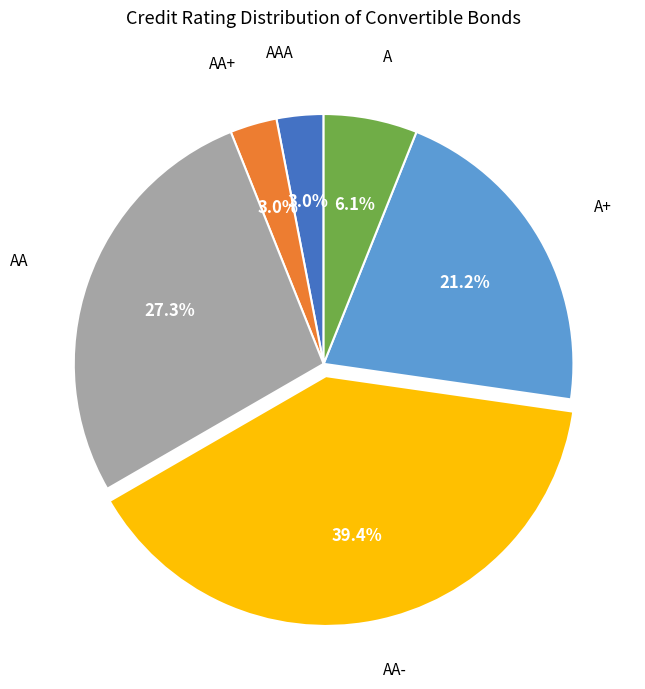

What is the total percentage of AAA and A+?

24.2%